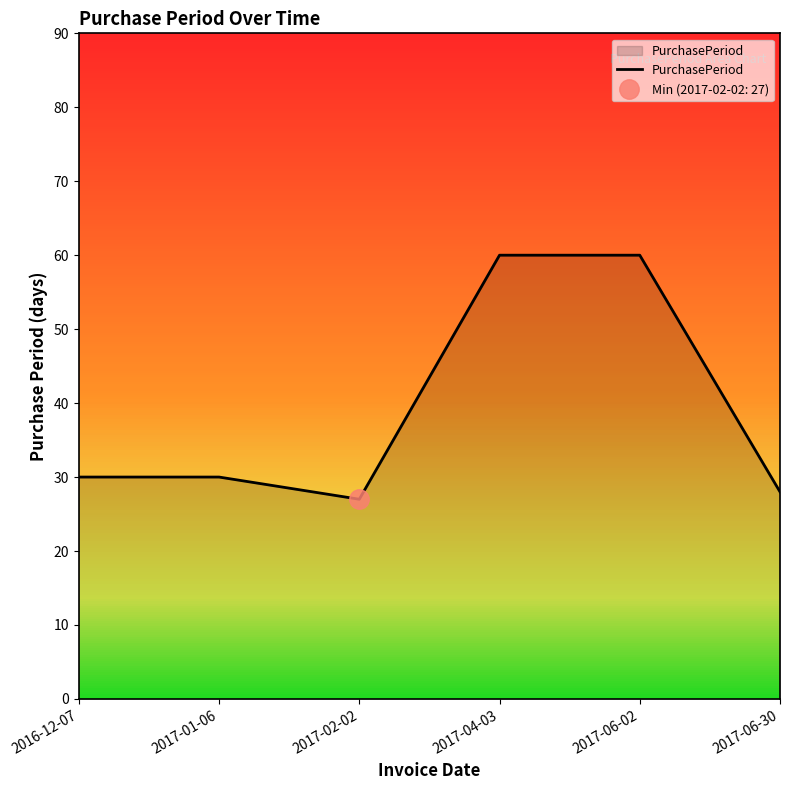

How many data points are less than 30?

2